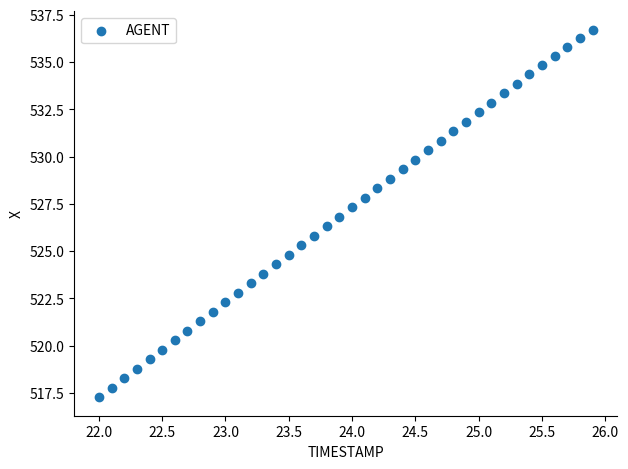

What is the range of Y values (max minus min)?

19.4